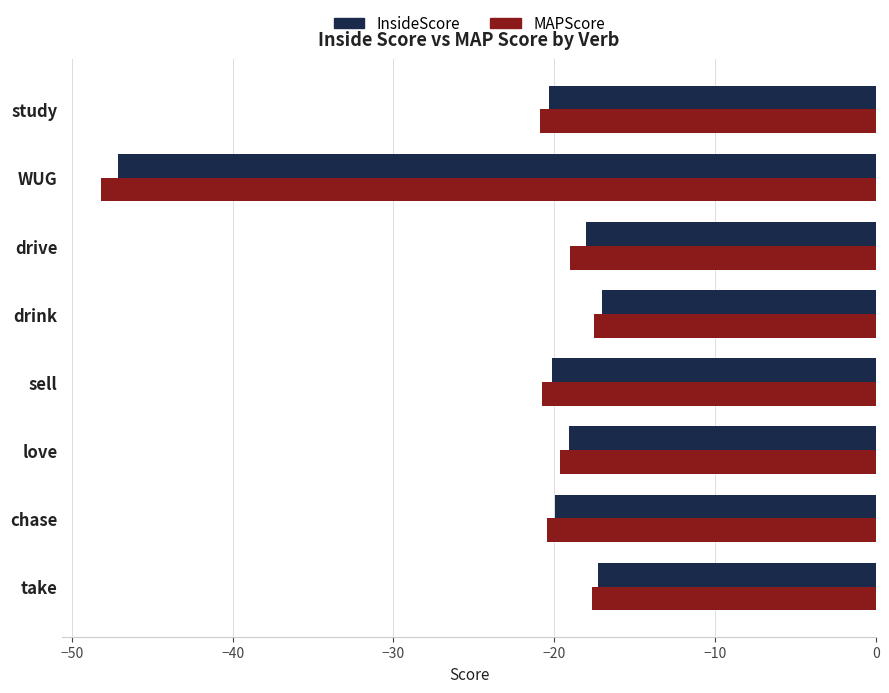

What is the total value across all series at study?

-41.2